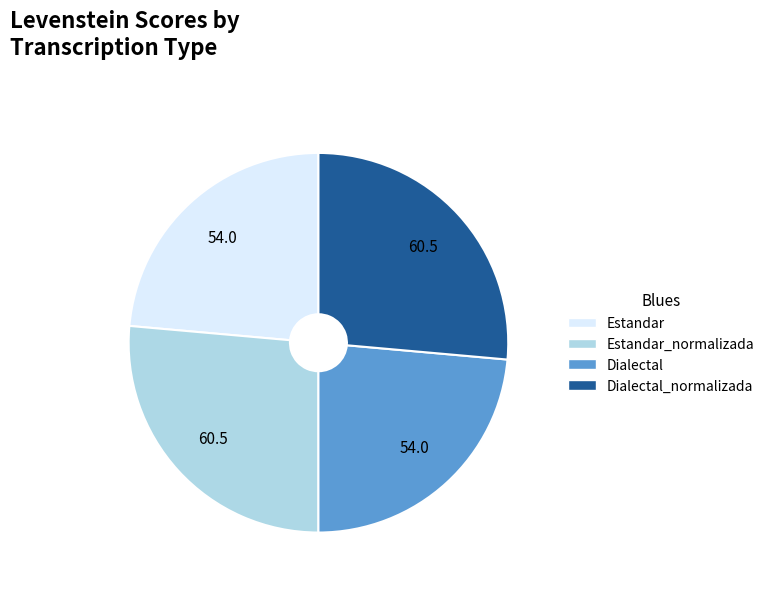

Does any single category account for the majority?

No